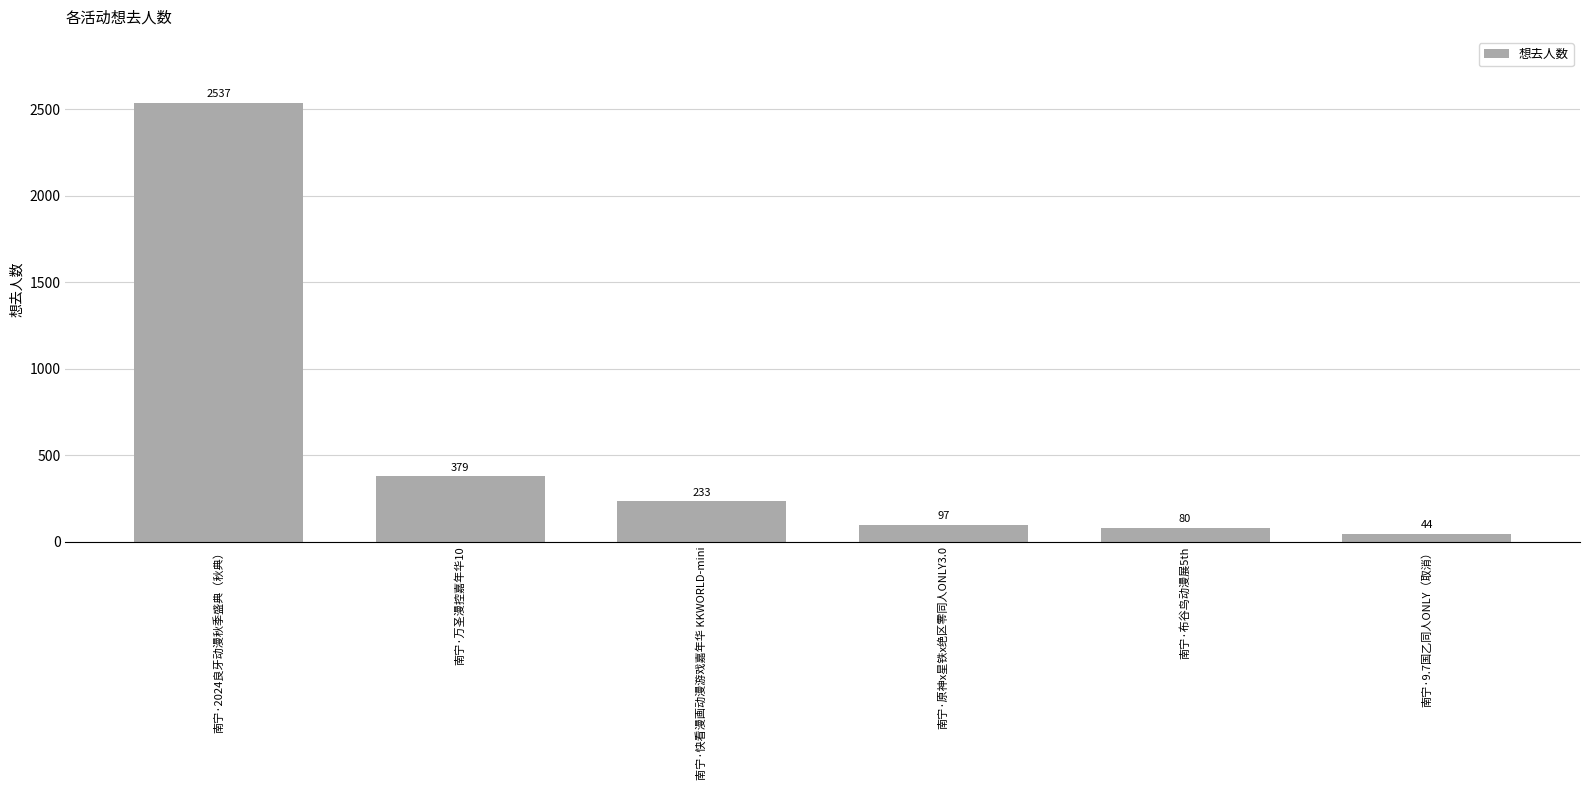

What is the value of the 5th bar from the left?

80